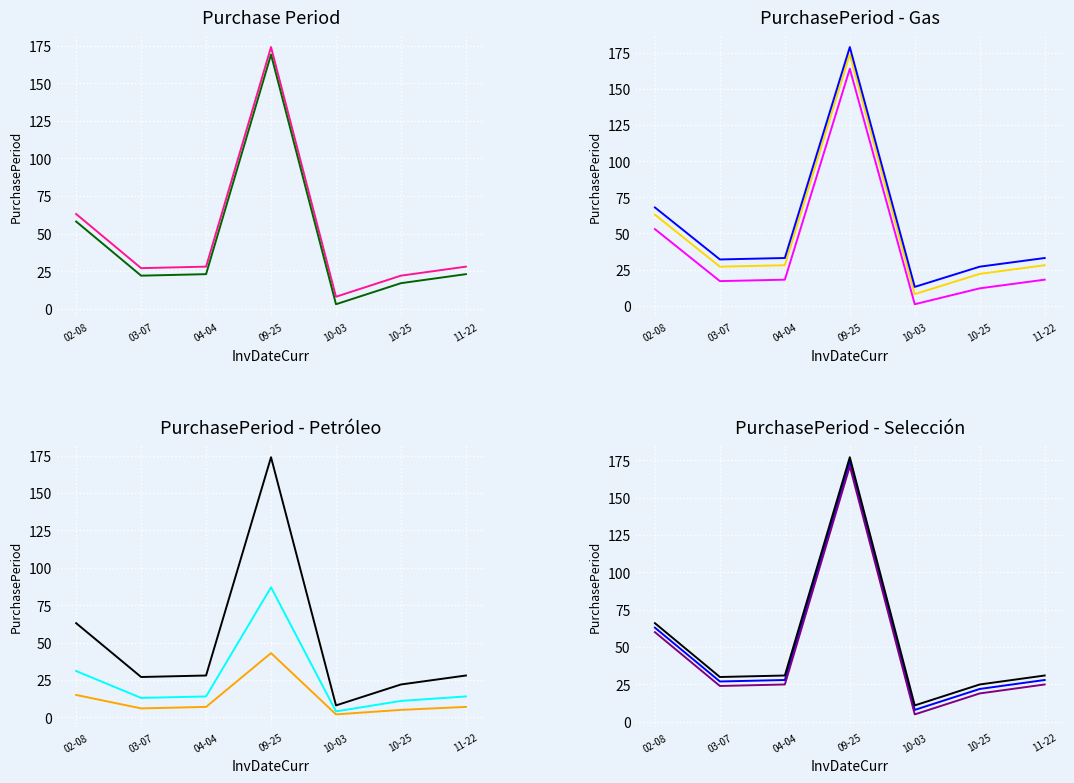

True or false: there are more than 1 points higher than both neighbors.

False